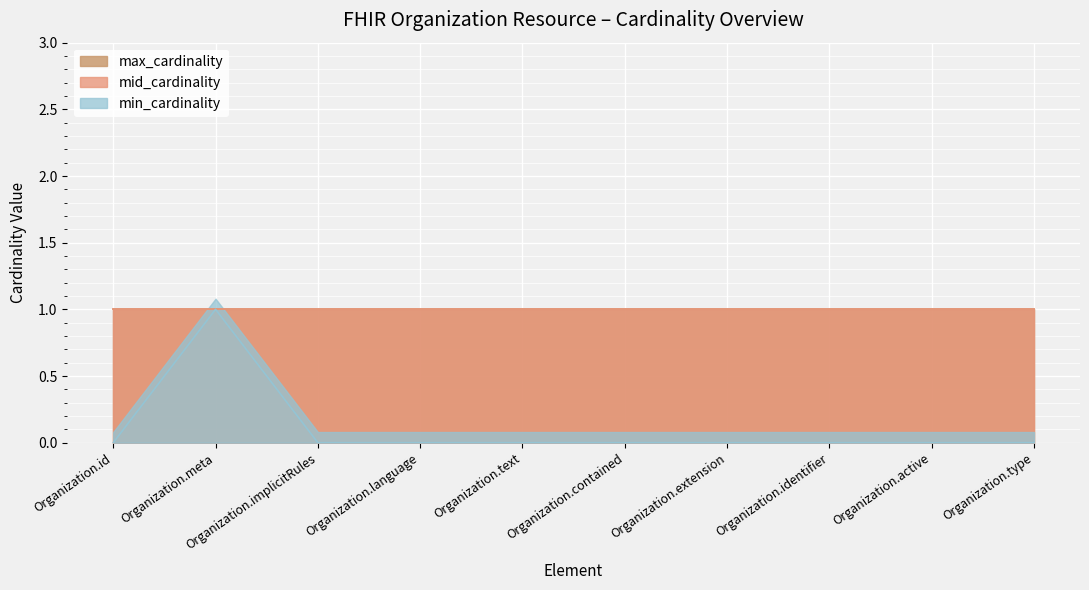

Reading left to right, extract all data points from this chart.

min_cardinality: 0	1	0	0	0	0	0	0	0	0
mid_cardinality: 1	1	1	1	1	1	1	1	1	1
max_cardinality: 1	1	1	1	1	1	1	1	1	1